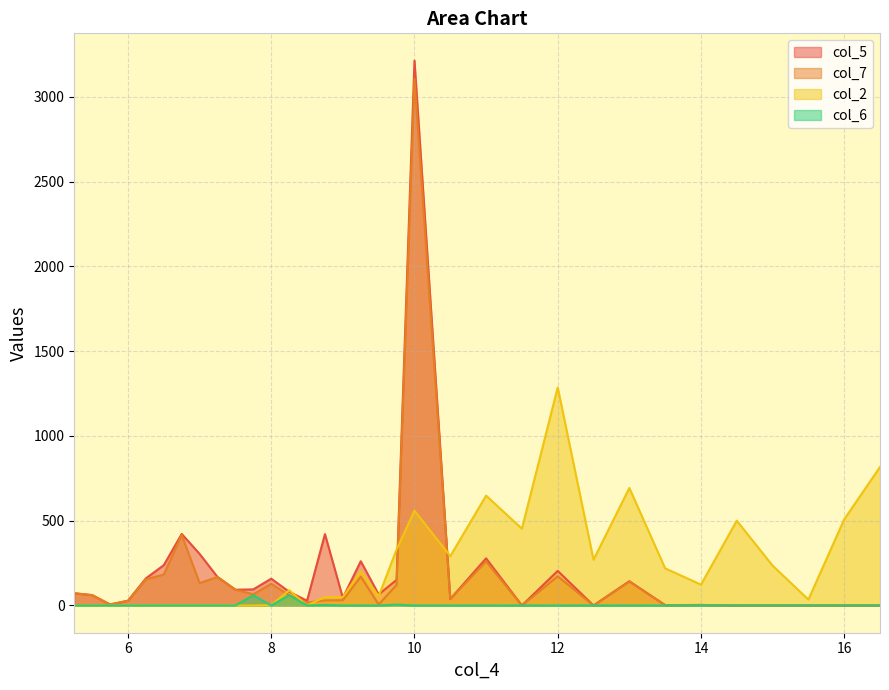

Which series has the widest spread of values?

col_5